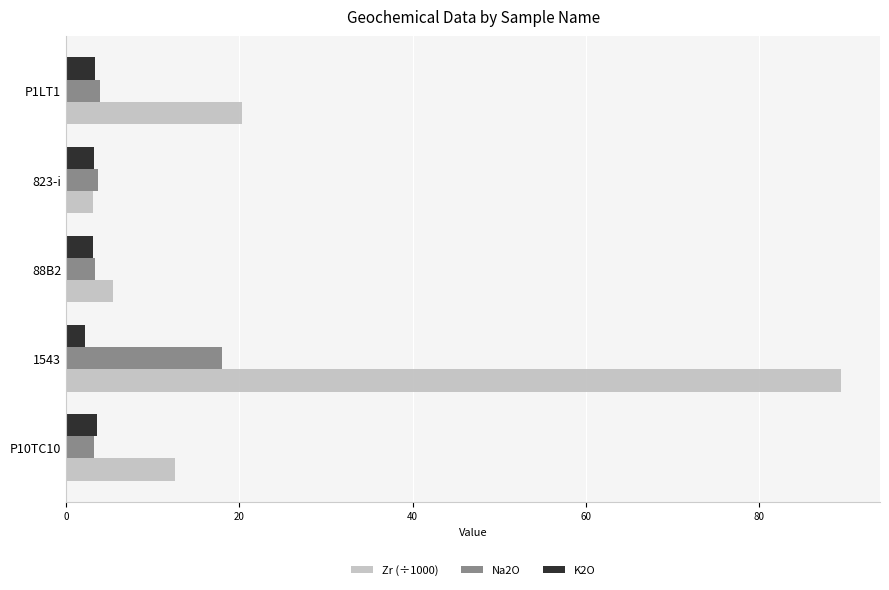

True or false: K2O has a value of 2.1 at 1543.

True